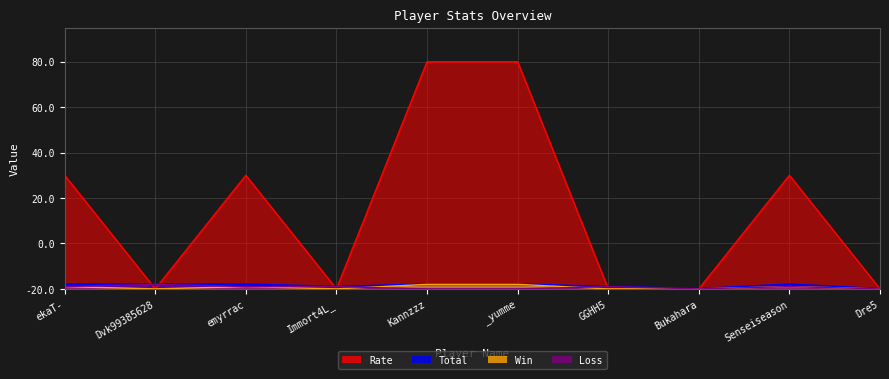

Rank the series by their maximum value, from lowest to highest.

Total, Loss, Rate, Win